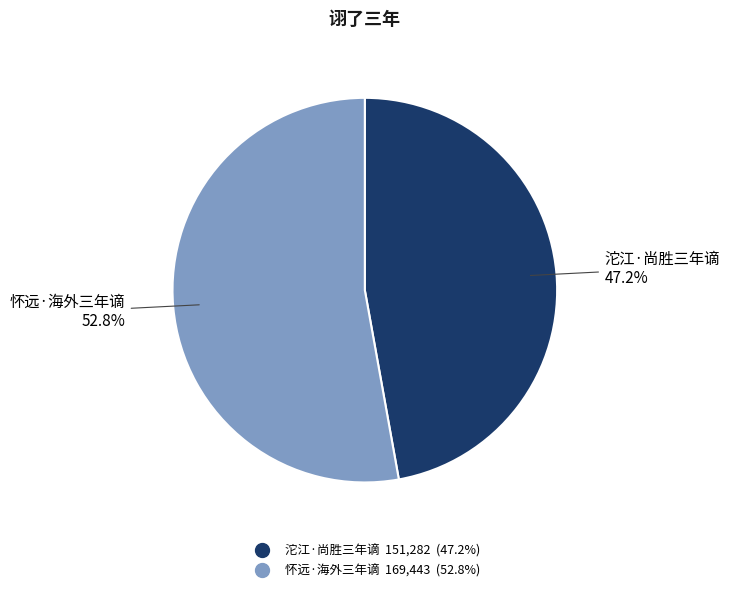

To the nearest percent, what is the average slice percentage?

50%